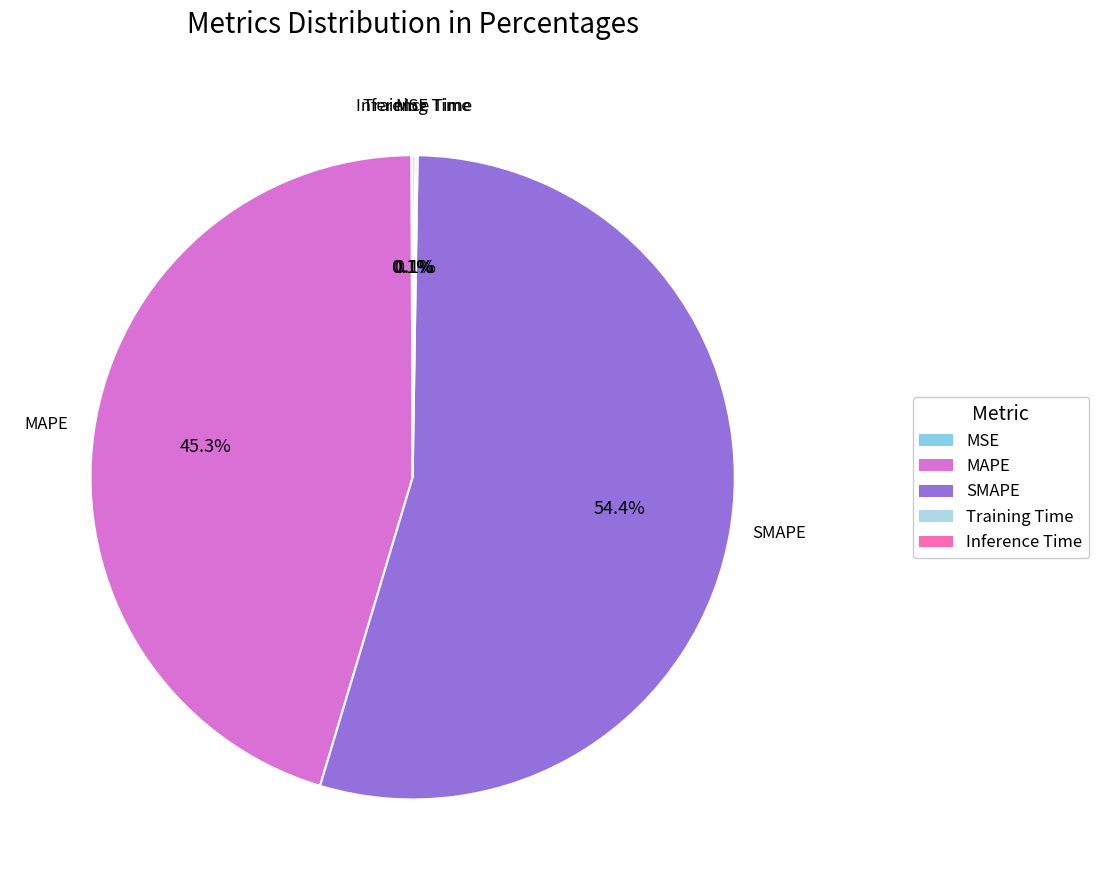

Which category has the biggest portion of the pie?

SMAPE